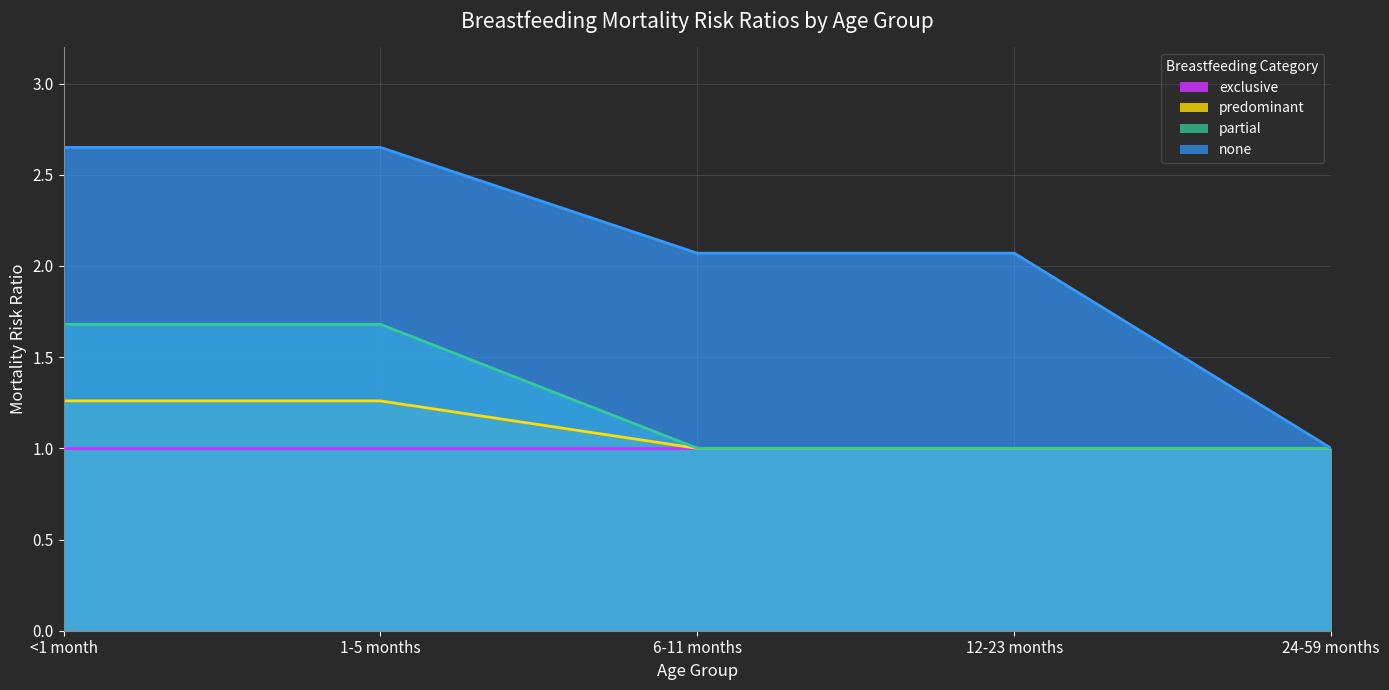

How many lines are shown in the chart?

4